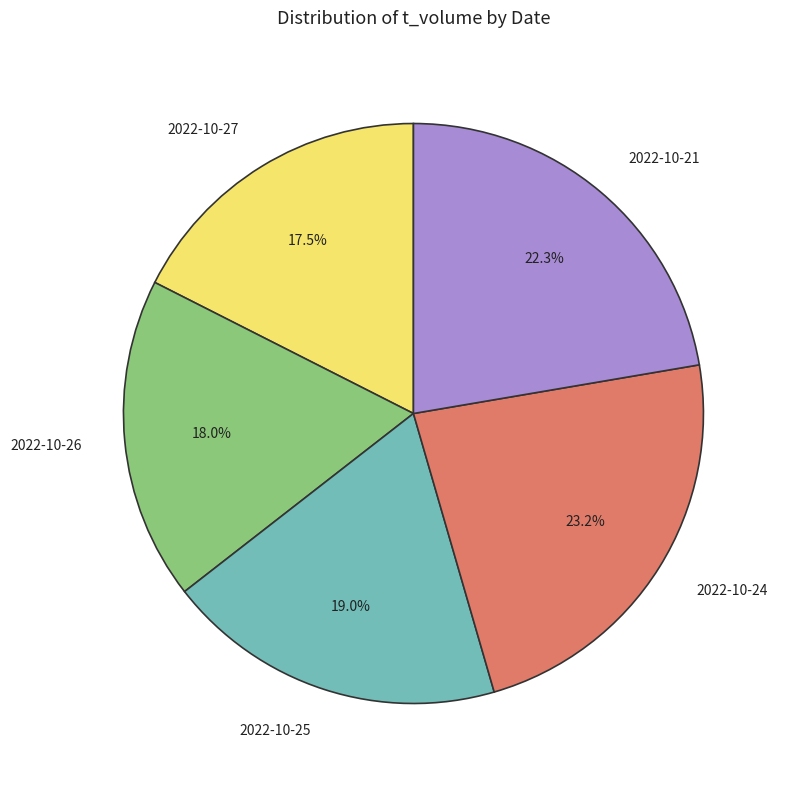

To the nearest percent, what is the difference between the largest and smallest slice percentages?

6%